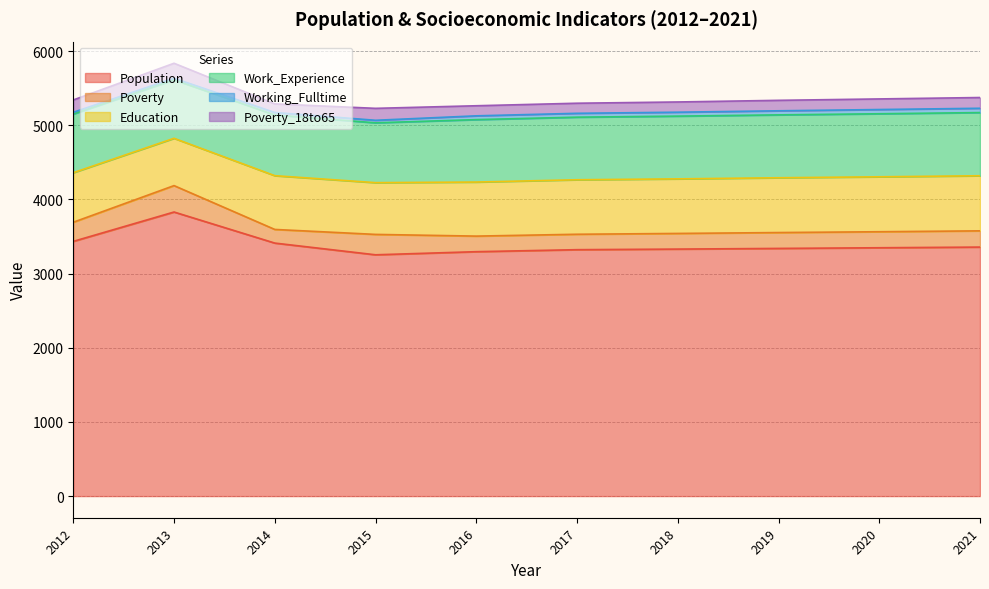

True or false: Work_Experience and Poverty_18to65 intersect in this chart.

False